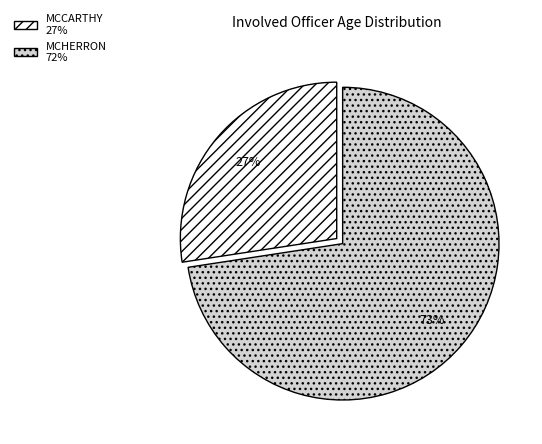

Is MCHERRON the majority of the pie?

Yes